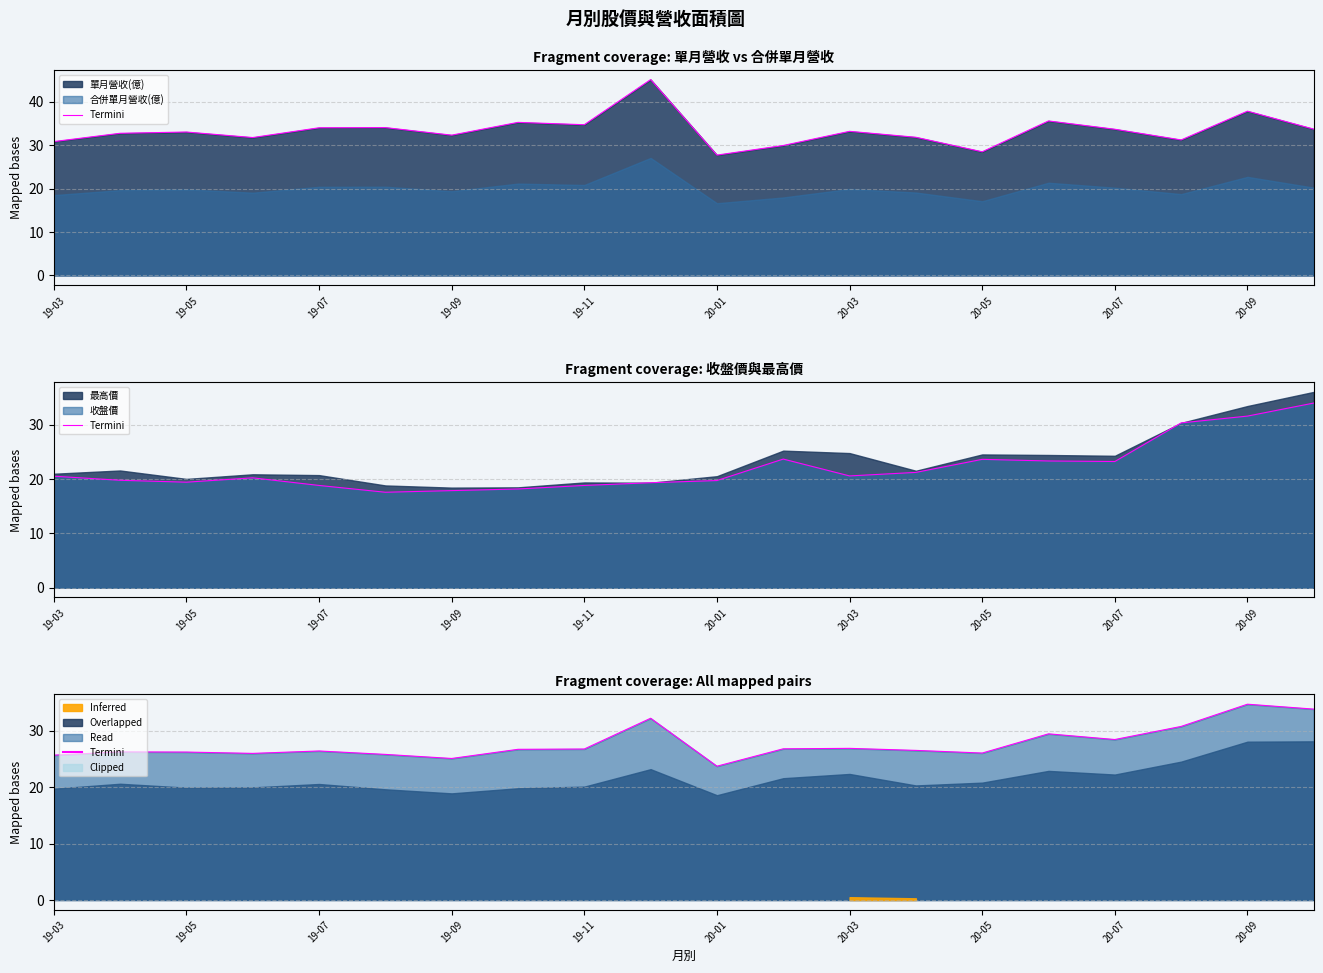

How many categories are shown in the chart?

20